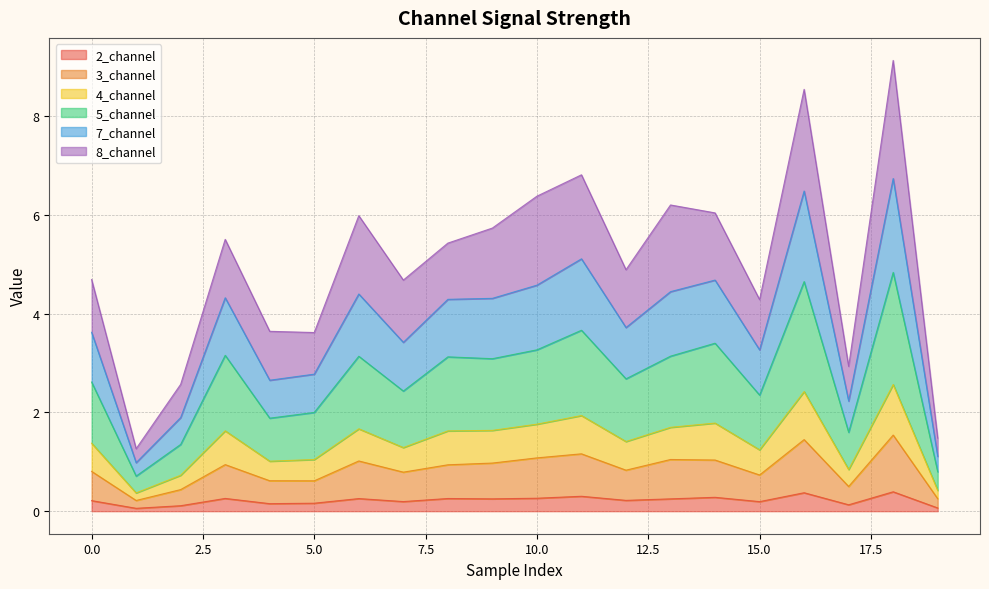

What are all the series names shown in the legend?

2_channel, 3_channel, 4_channel, 5_channel, 7_channel, 8_channel